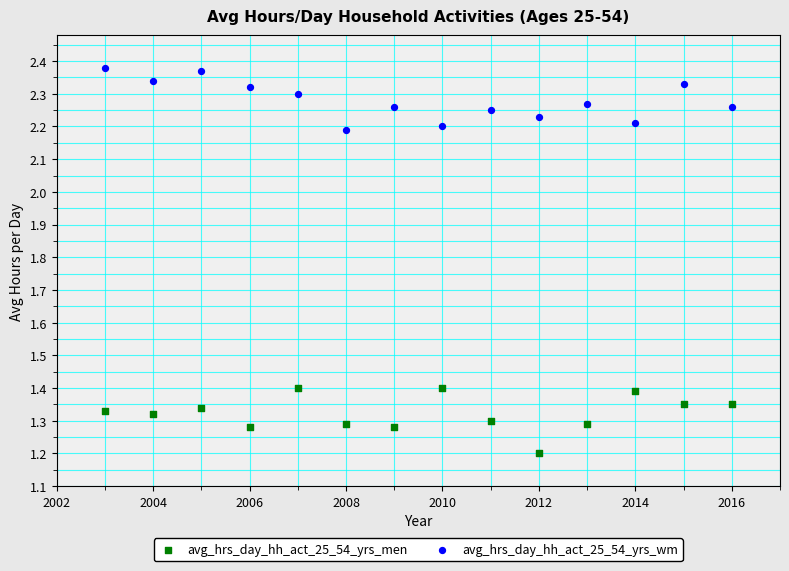

What are all the series names shown in the legend?

avg_hrs_day_hh_act_25_54_yrs_men, avg_hrs_day_hh_act_25_54_yrs_wm